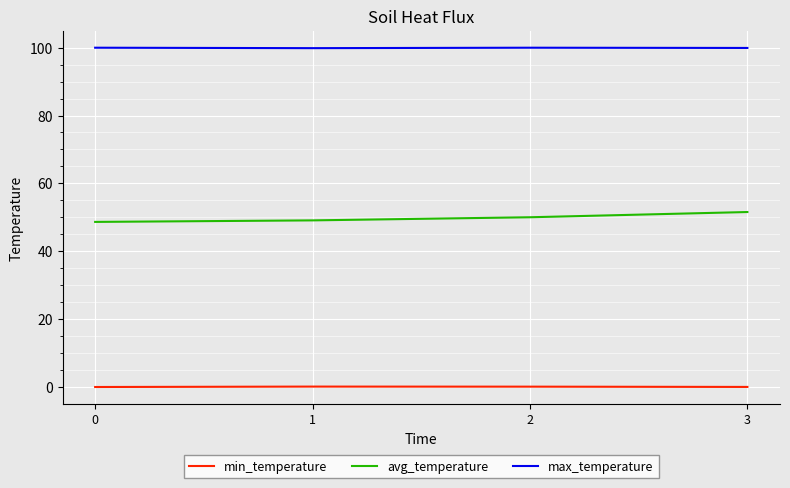

What is the sum of all max_temperature values?

399.7